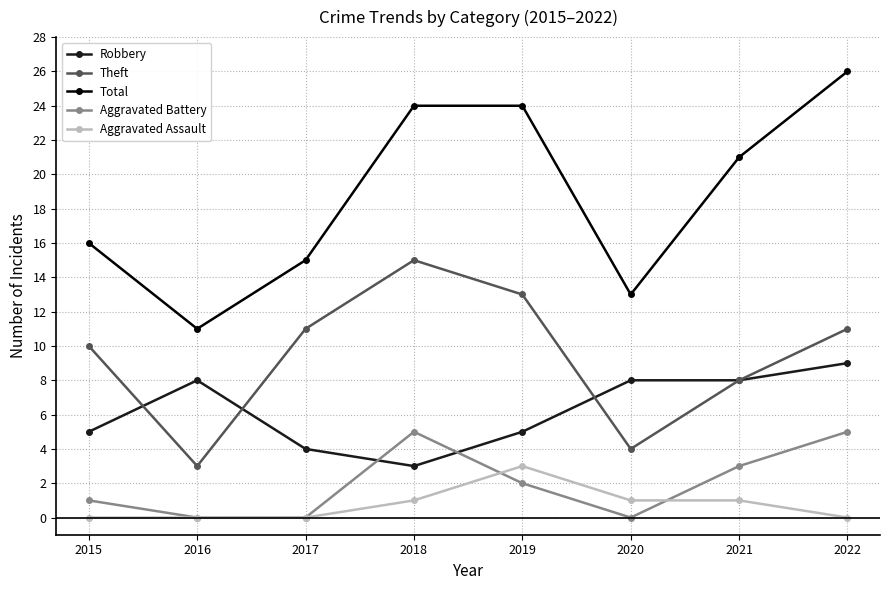

Rank the series by their maximum value, from highest to lowest.

Total, Theft, Robbery, Aggravated Battery, Aggravated Assault